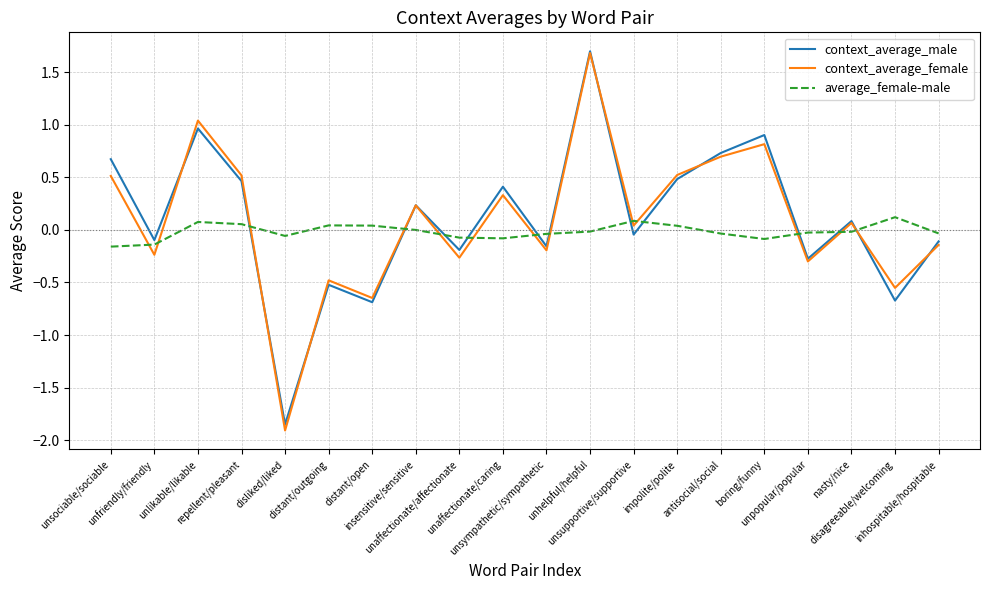

At which category does context_average_female reach its first local peak?

unlikable/likable